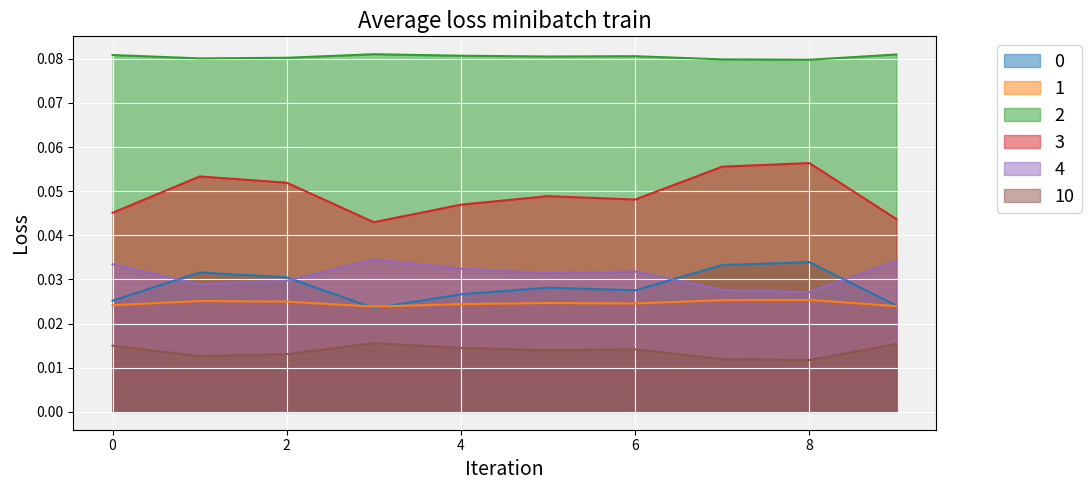

What is the sum of all 1 values?

0.2